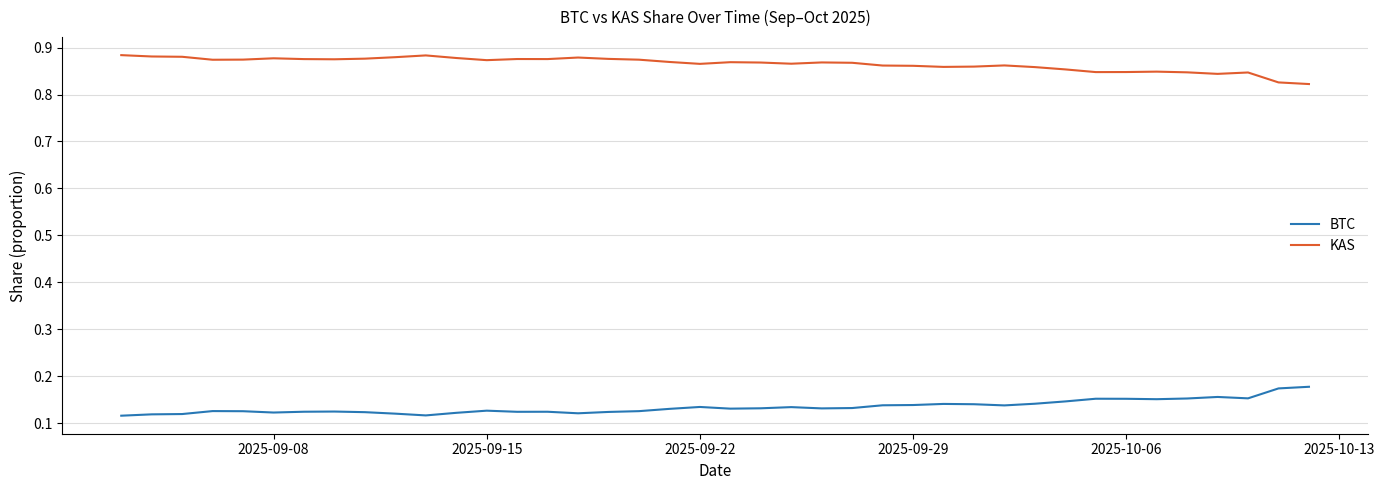

Which series has the largest total across all categories?

KAS